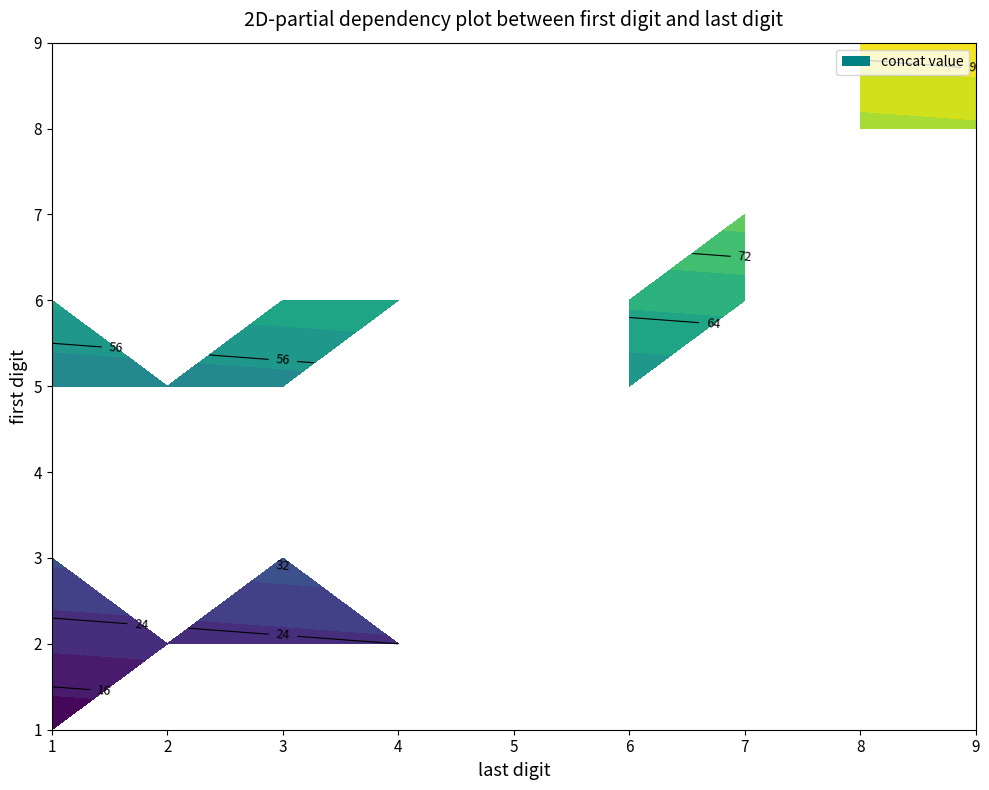

Is the value of 4 at 8 greater than the value of 9 at 6?

Yes